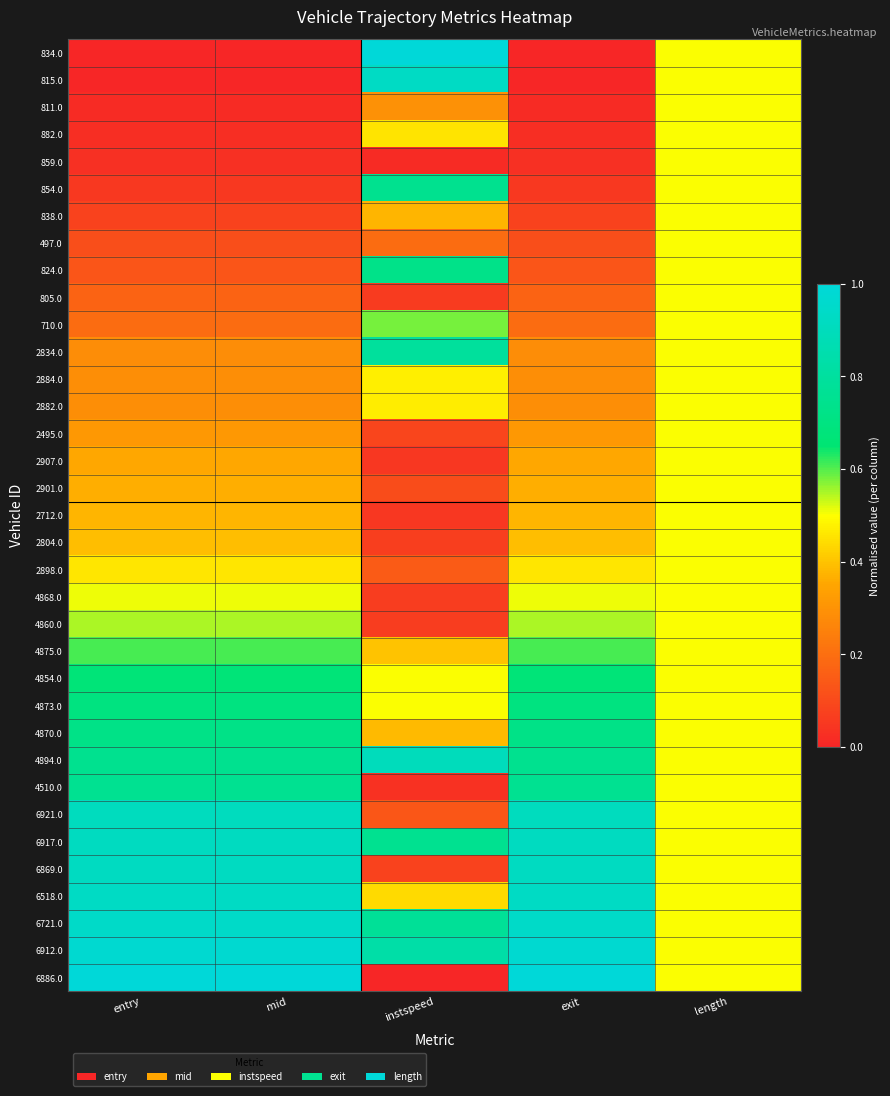

What is the total value across all series at entry?

15.8